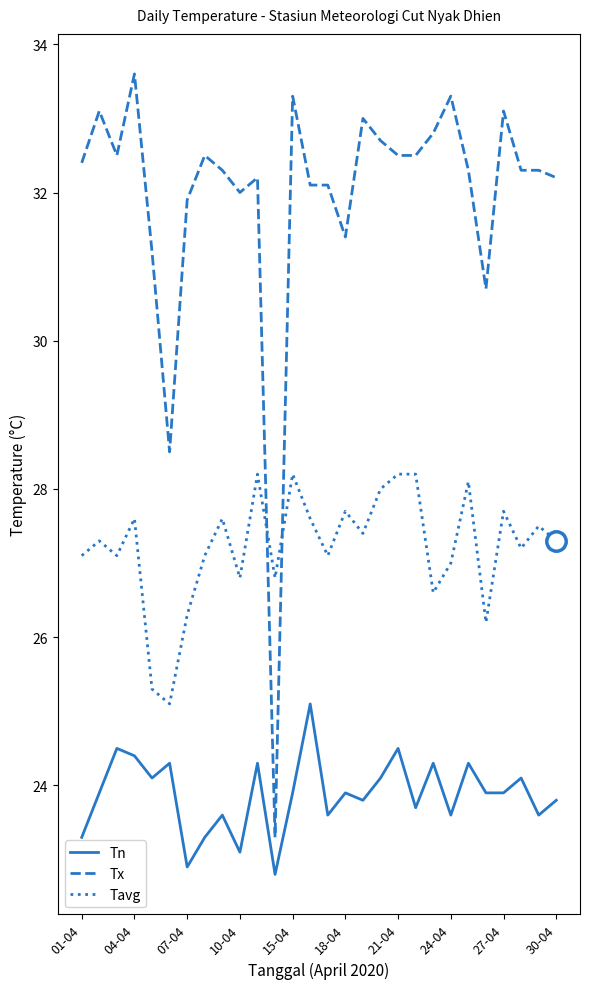

What is the maximum value for Tx?

33.6